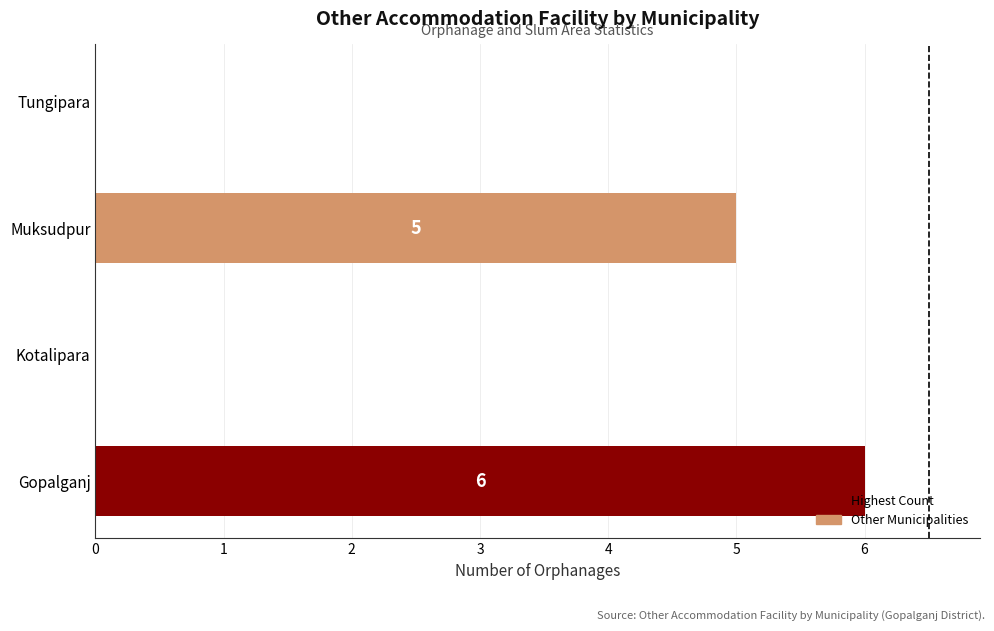

What is the sum of all values?

11